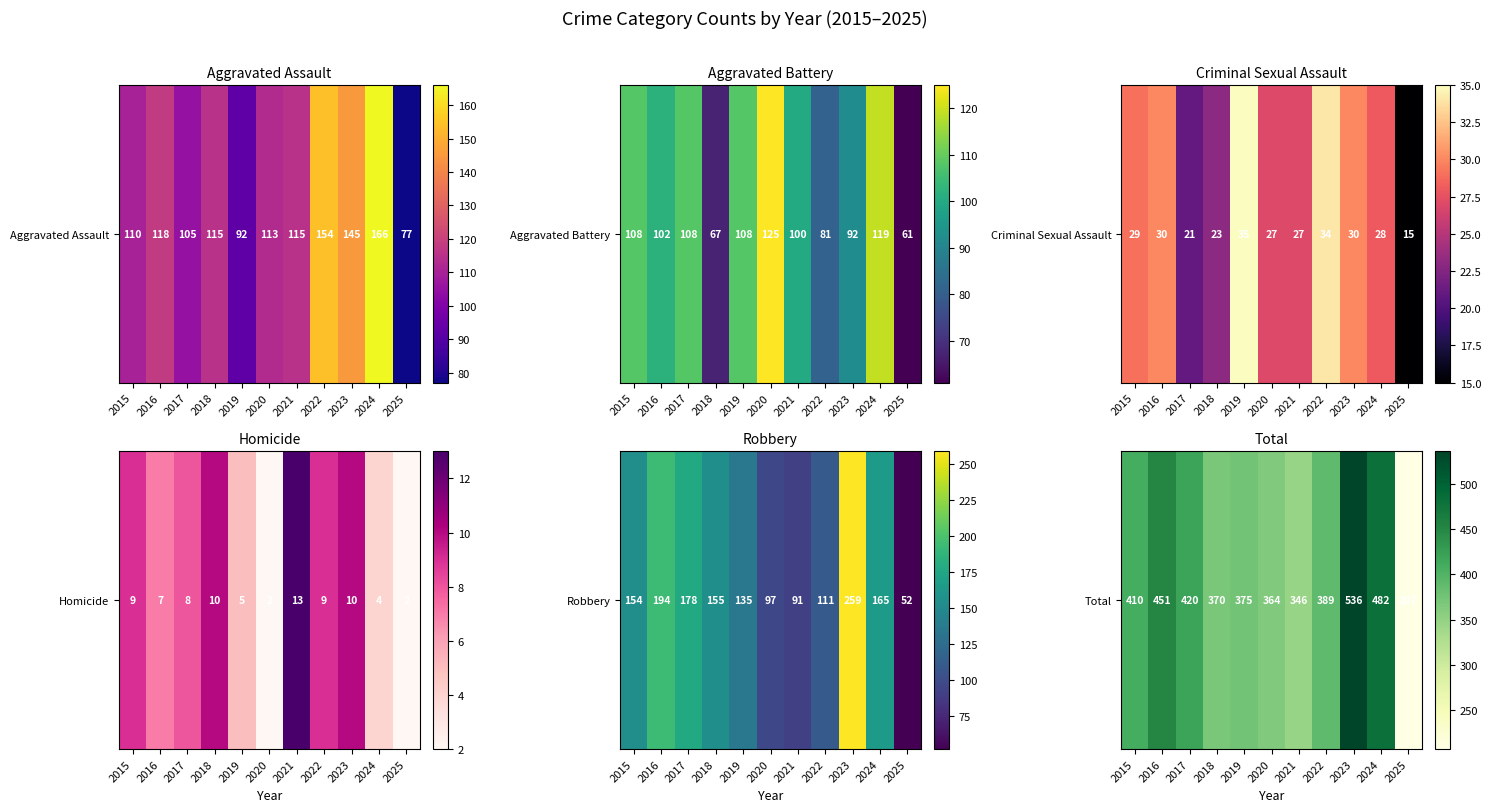

Is it true that the value at 2020 is 76?

False